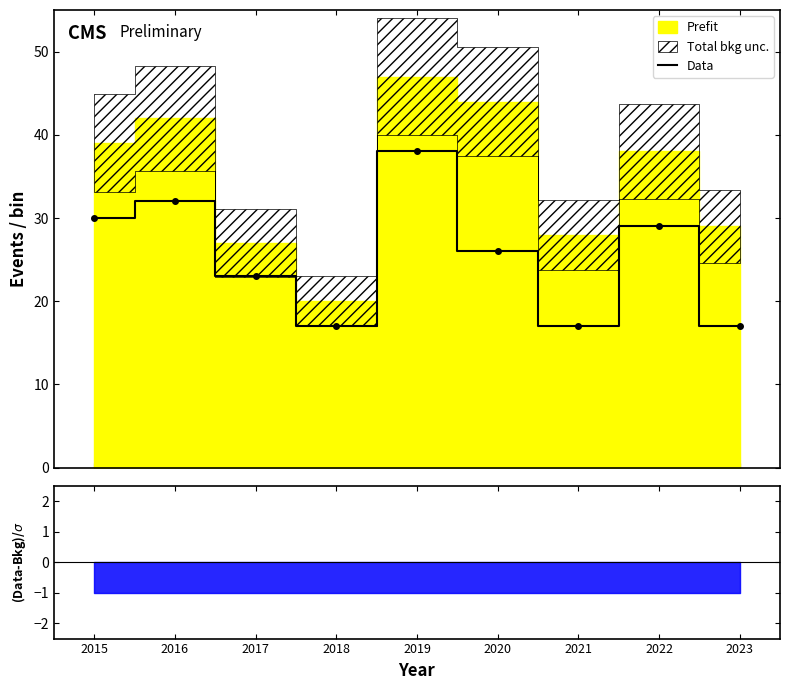

Does the chart have visible grid lines?

No